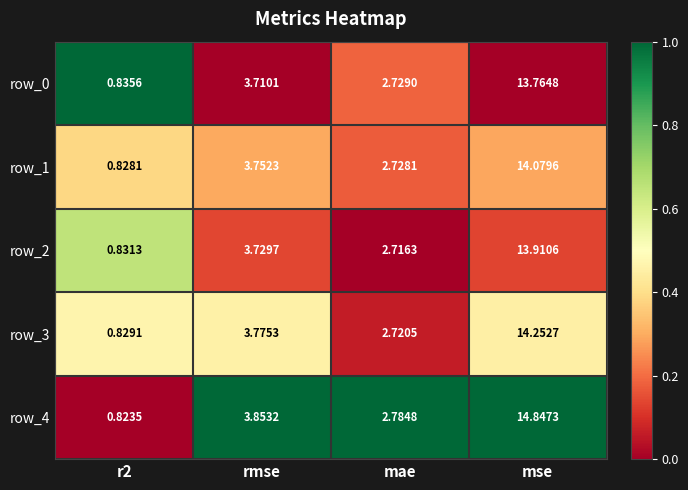

How many data points does each series have?

4